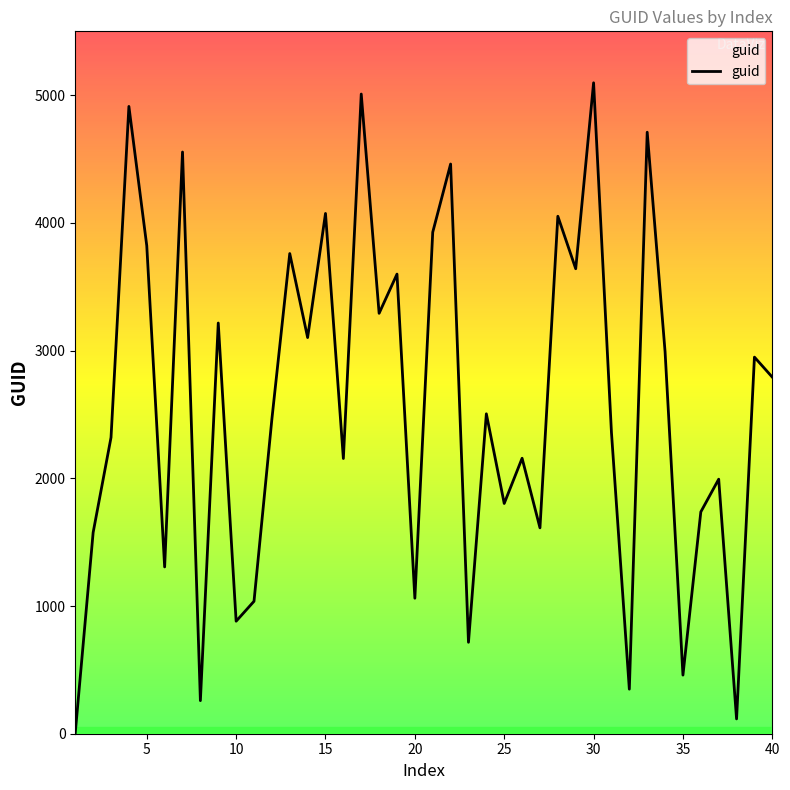

Is this an area chart (filled region under the line)?

No